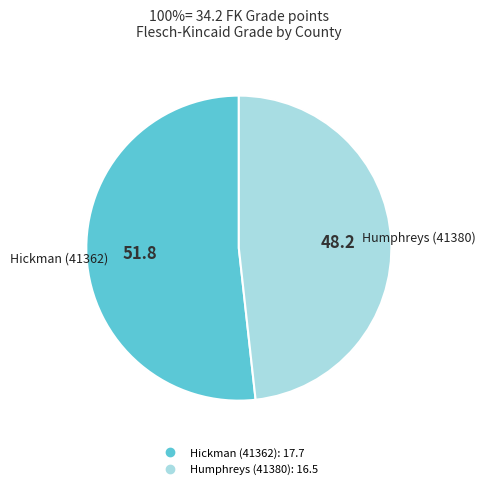

Rank the categories by value from lowest to highest.

Humphreys (41380), Hickman (41362)